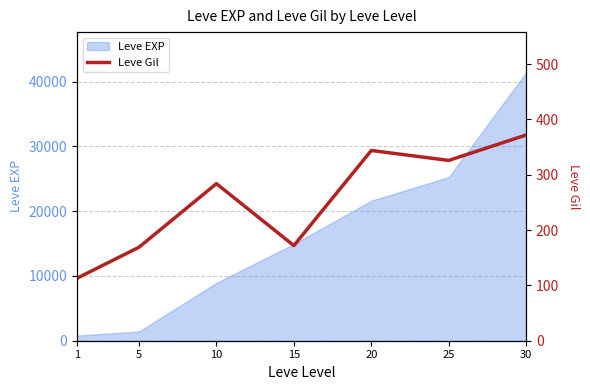

Which category has the lowest value across all series?

1